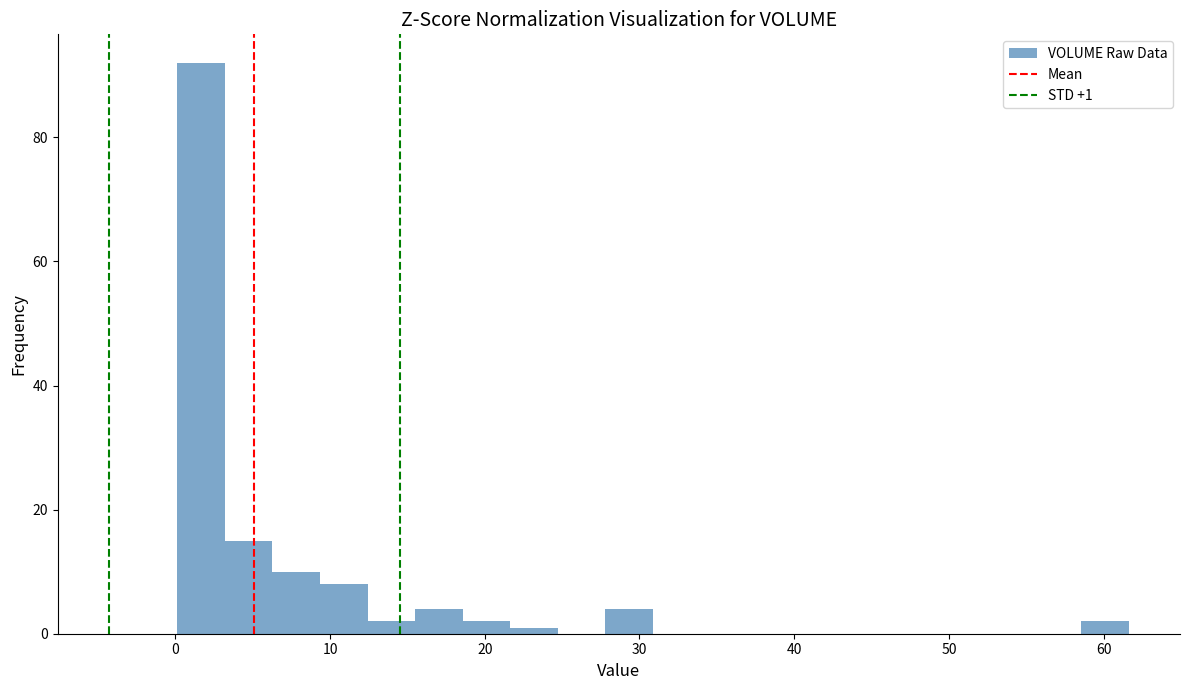

Read against the x-axis, roughly where is the centre of the tallest bar?

2